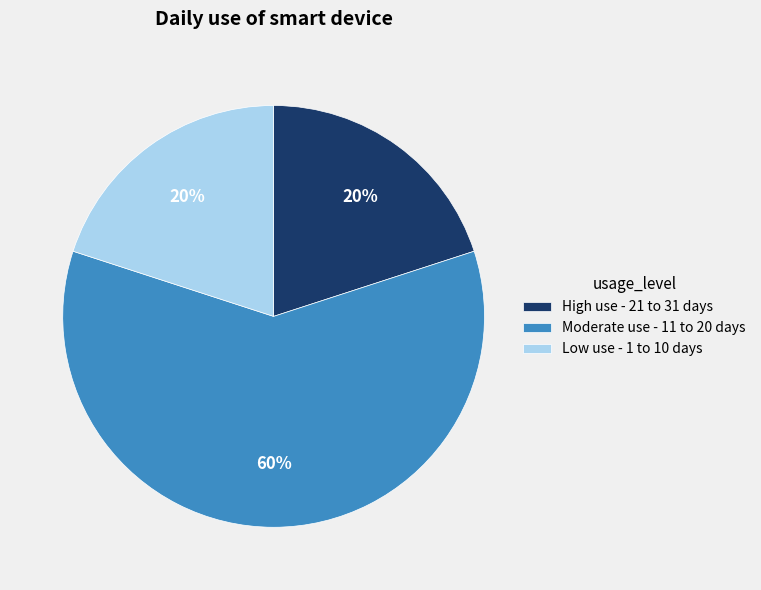

How many segments does this pie chart have?

3